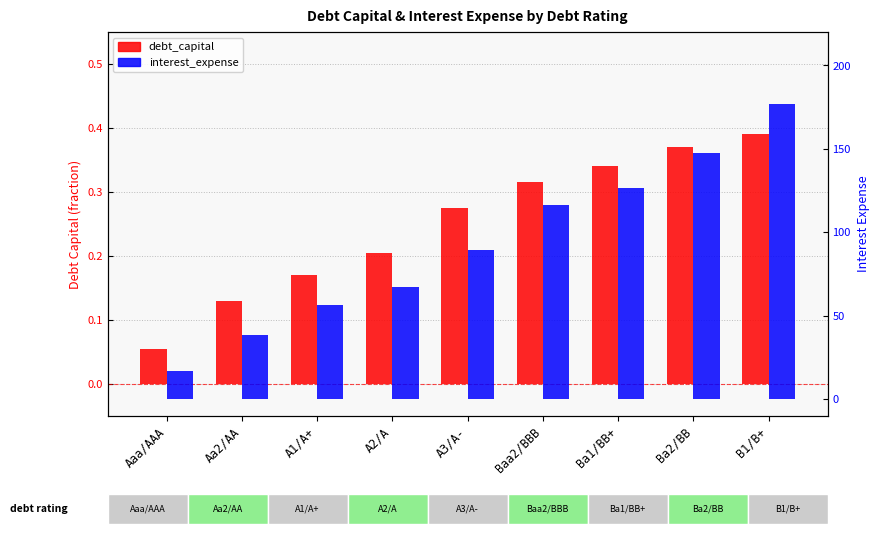

What is the average value of the interest_expense series?

92.9